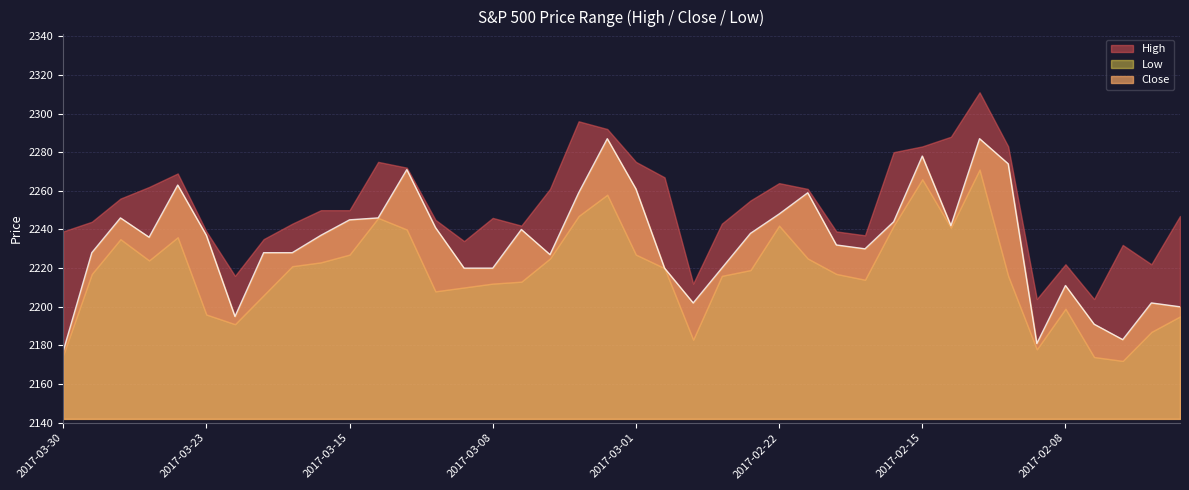

What is the minimum value for Low?

2172